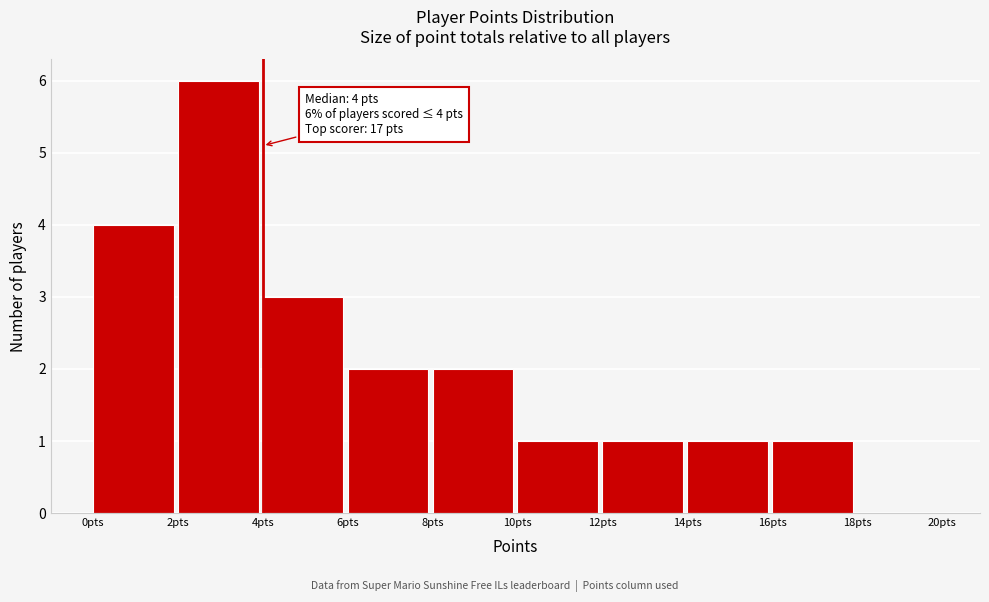

Which range on the x-axis has the tallest bar?

2 to 4